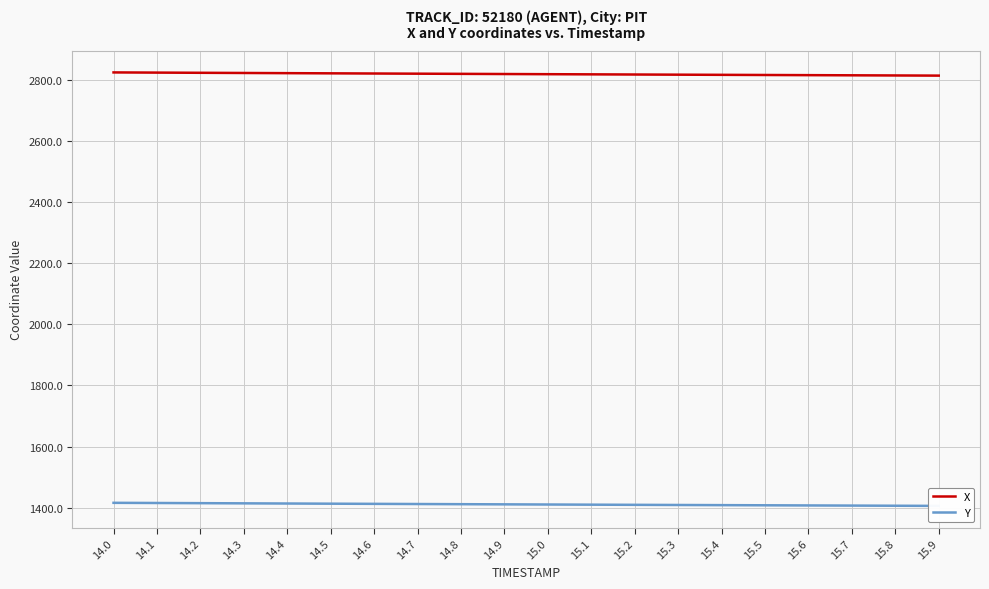

Which series changed the most between 14.3 and 14.4?

X